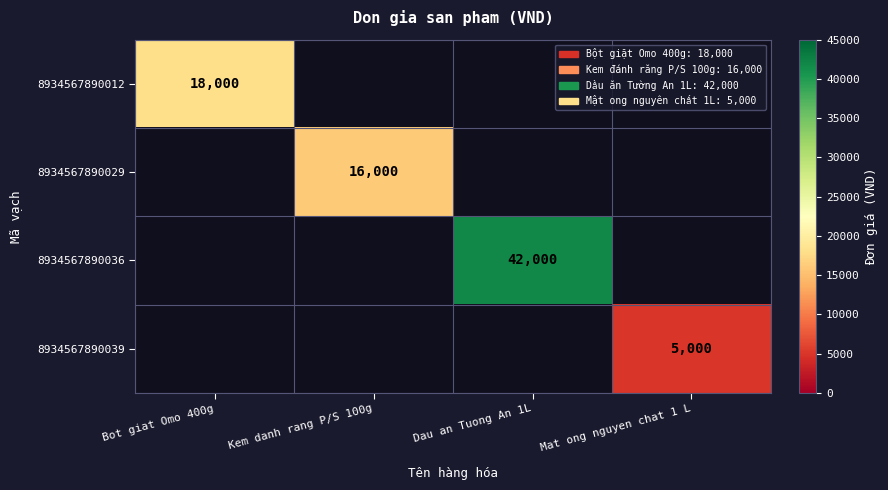

Which label corresponds to the largest value in the chart?

Dau an Tuong An 1L